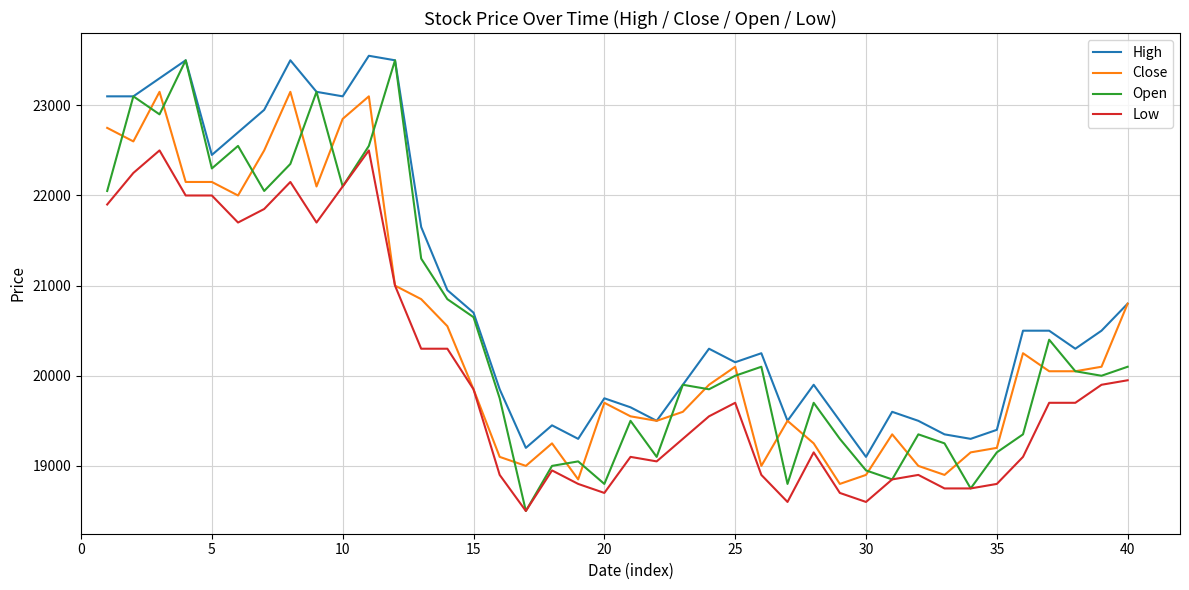

True or false: Close has more than 1 interior local peaks.

True